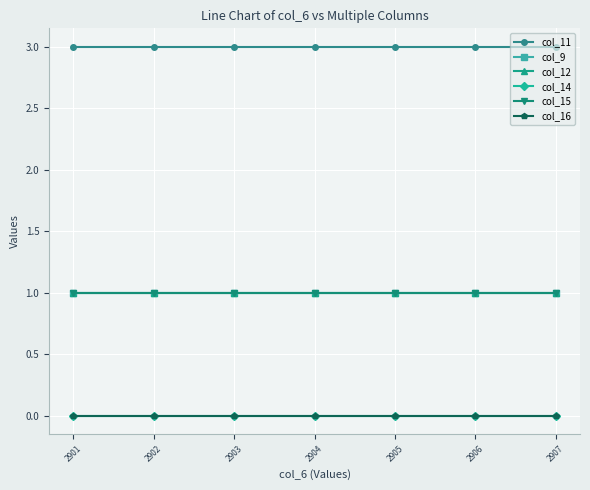

What is the approximate value of col_15 at 2907?

1